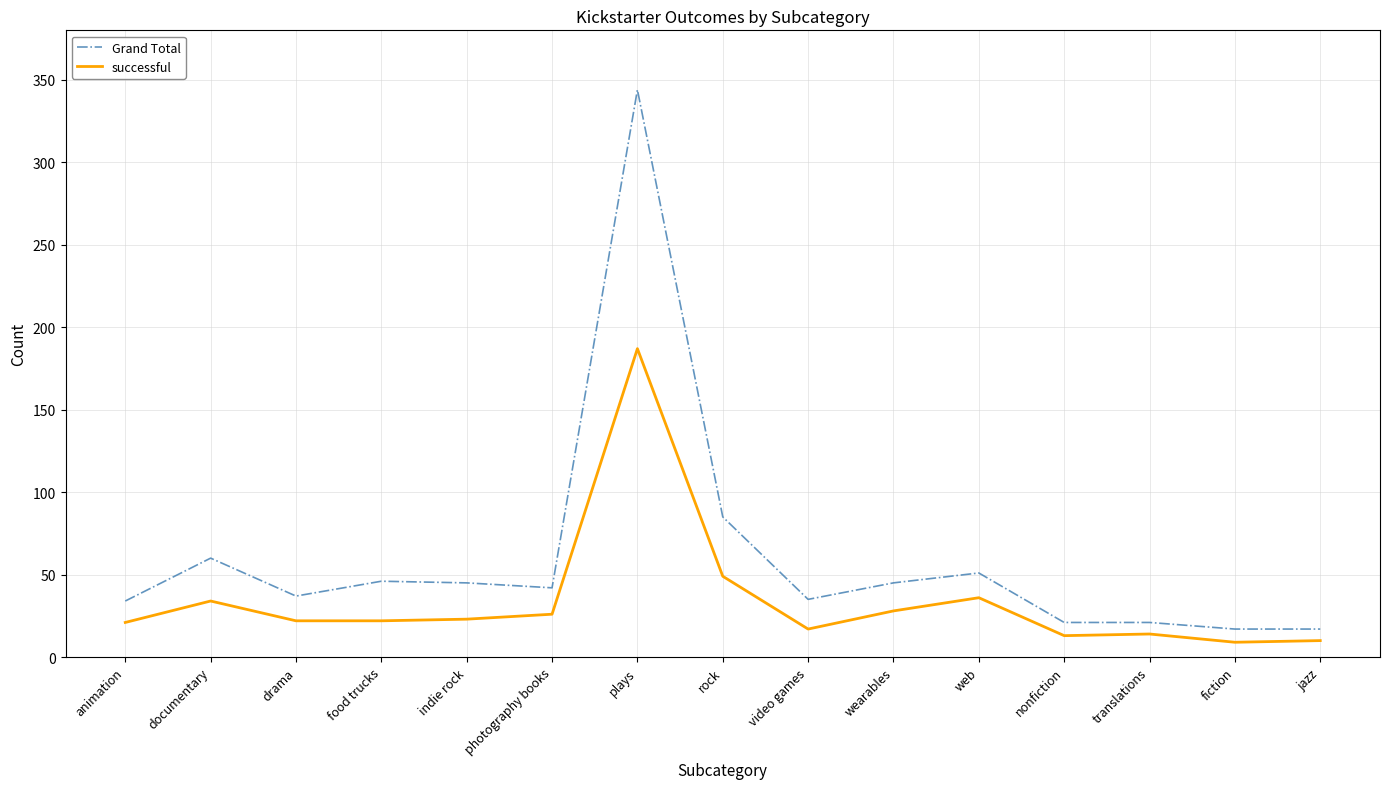

What is the smallest value displayed?

9